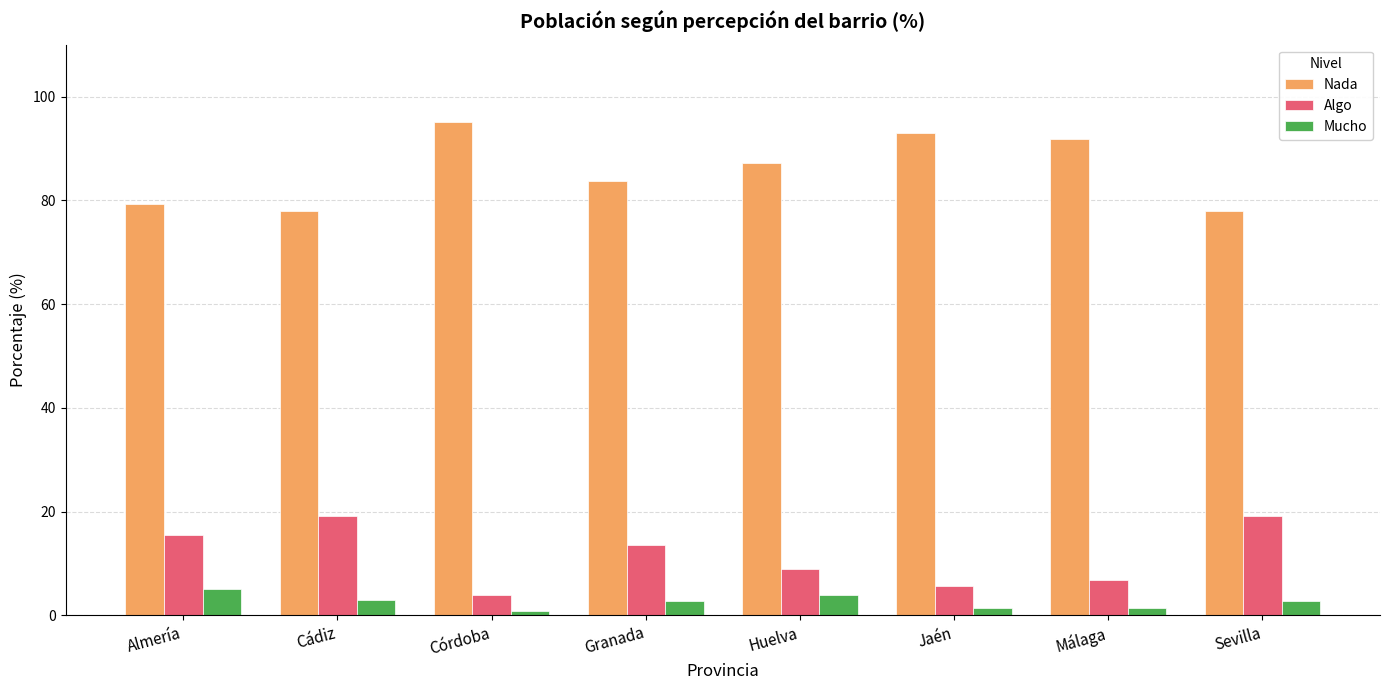

At Almería, list the series in order from largest to smallest.

Nada, Algo, Mucho